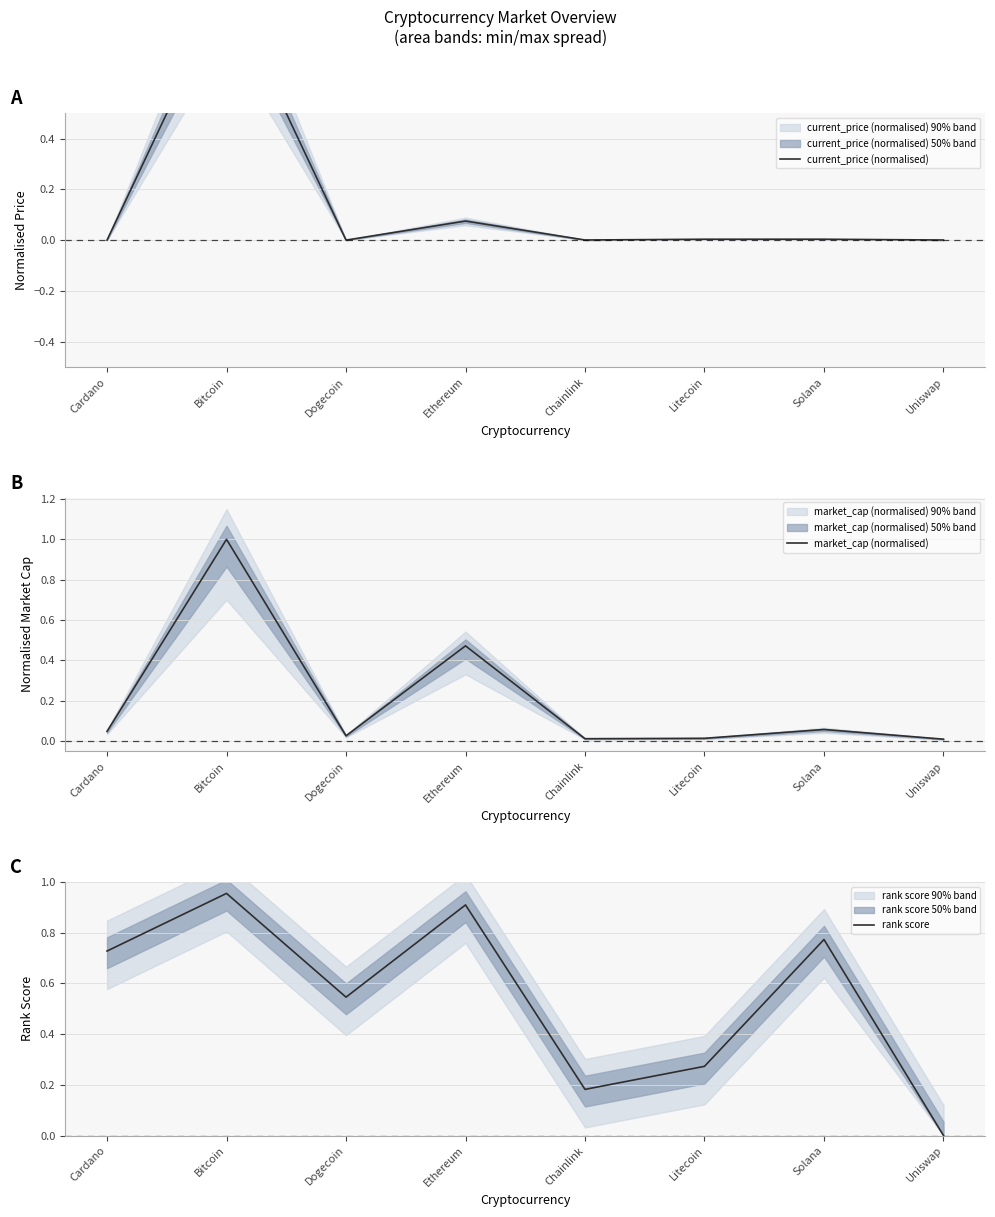

Does the chart have visible grid lines?

Yes